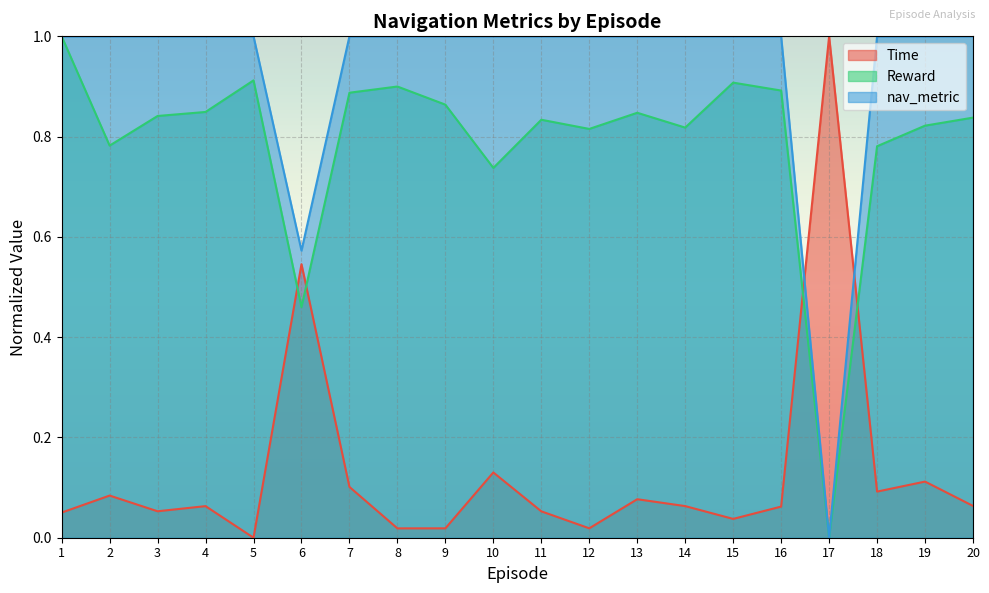

Count the nav_metric values in the range 1 to 2.

18